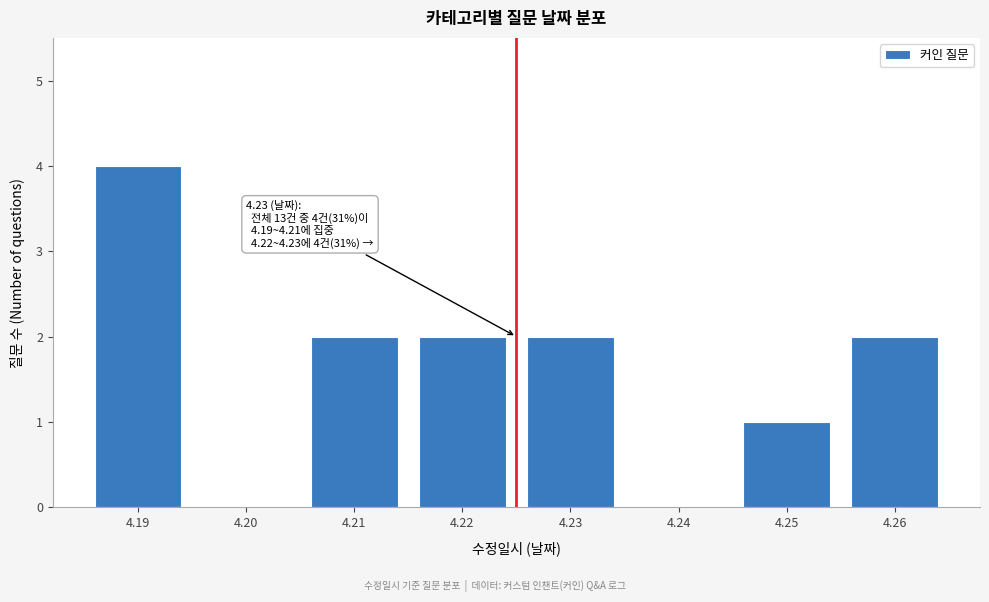

Reading left to right, transcribe all the data shown in this chart.

4.19=4	4.20=0	4.21=2	4.22=2	4.23=2	4.24=0	4.25=1	4.26=2